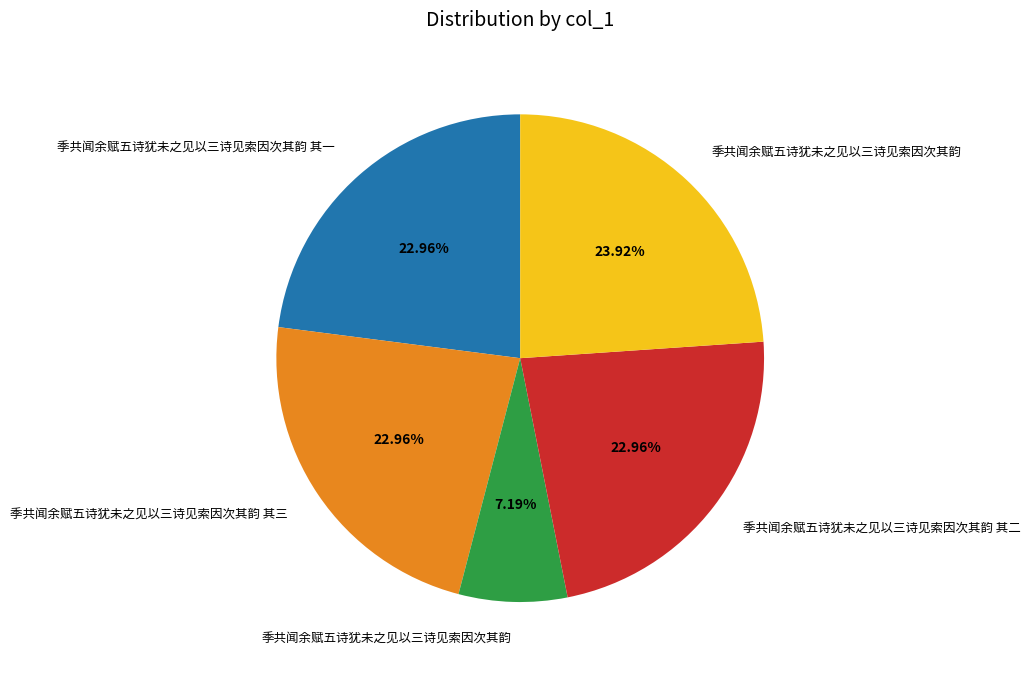

Does any single category account for the majority?

No